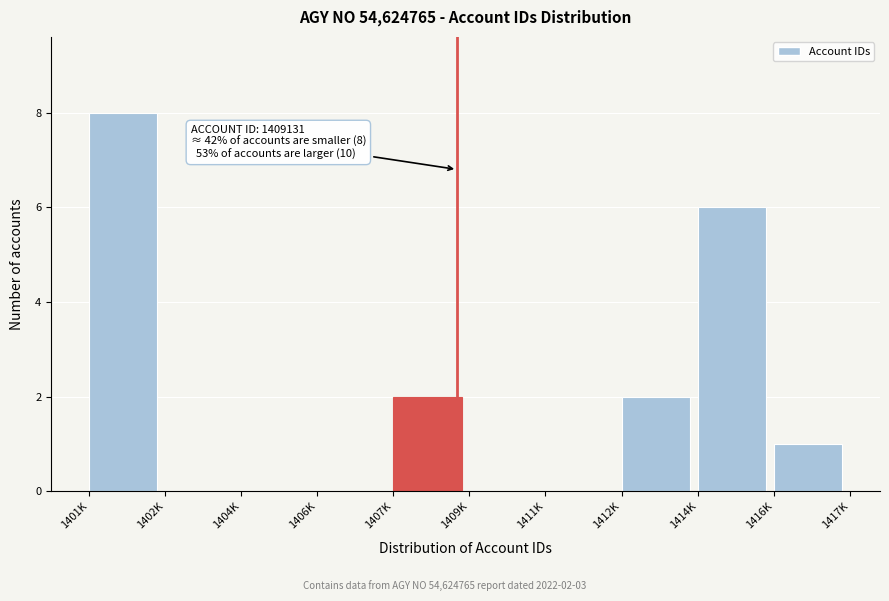

Reading left to right, transcribe all the data shown in this chart.

1401K=8	1402K=0	1404K=0	1406K=0	1407K=2	1409K=0	1411K=0	1412K=2	1414K=6	1416K=1